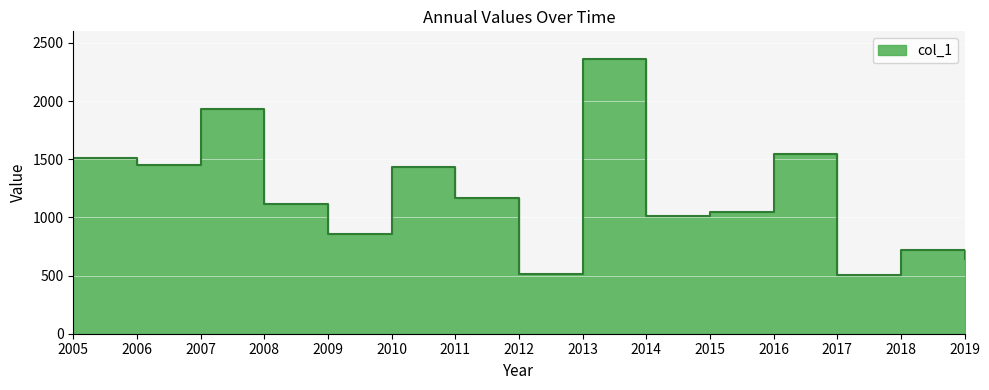

At which label does the data first exceed 1116?

2005